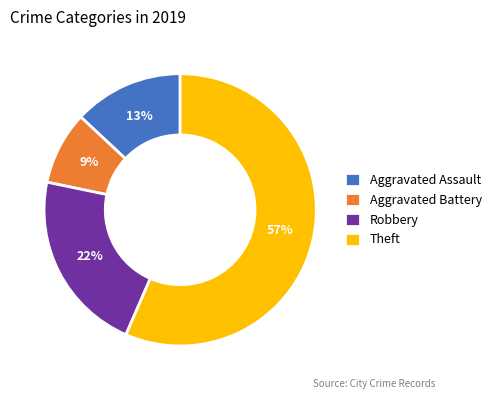

Combined, do Aggravated Assault and Aggravated Battery account for over 50%?

No